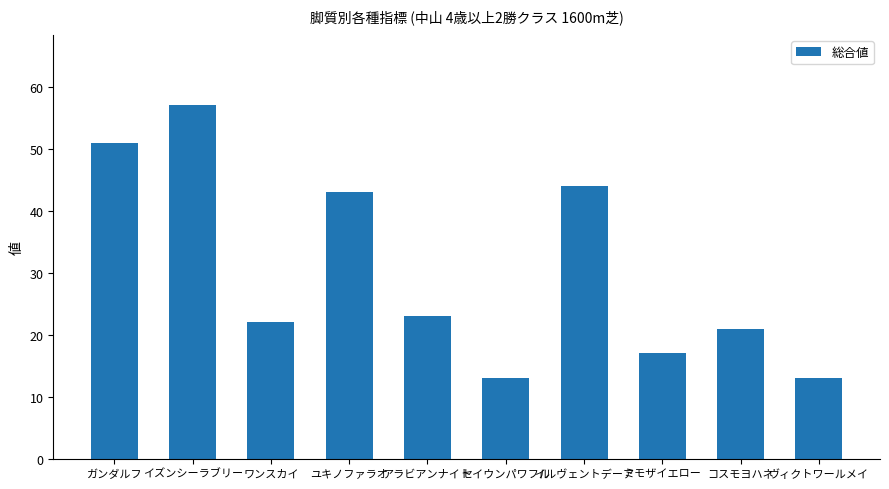

How many bars are there in total?

10